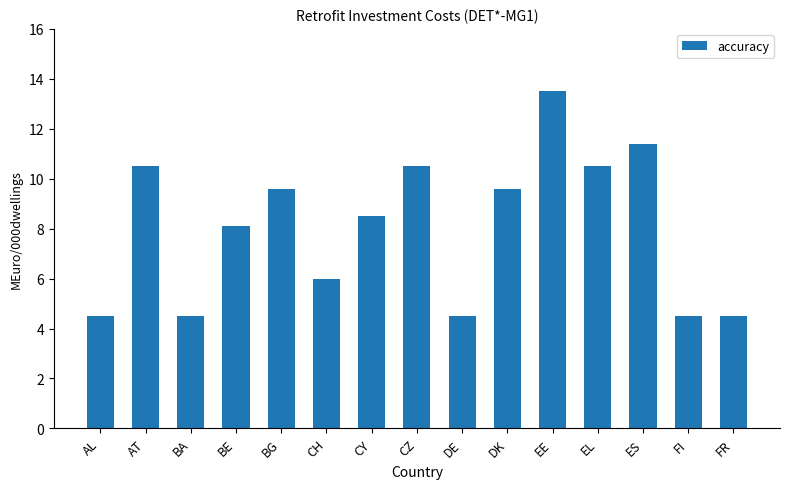

The value at CZ is 10.5. True or false?

True